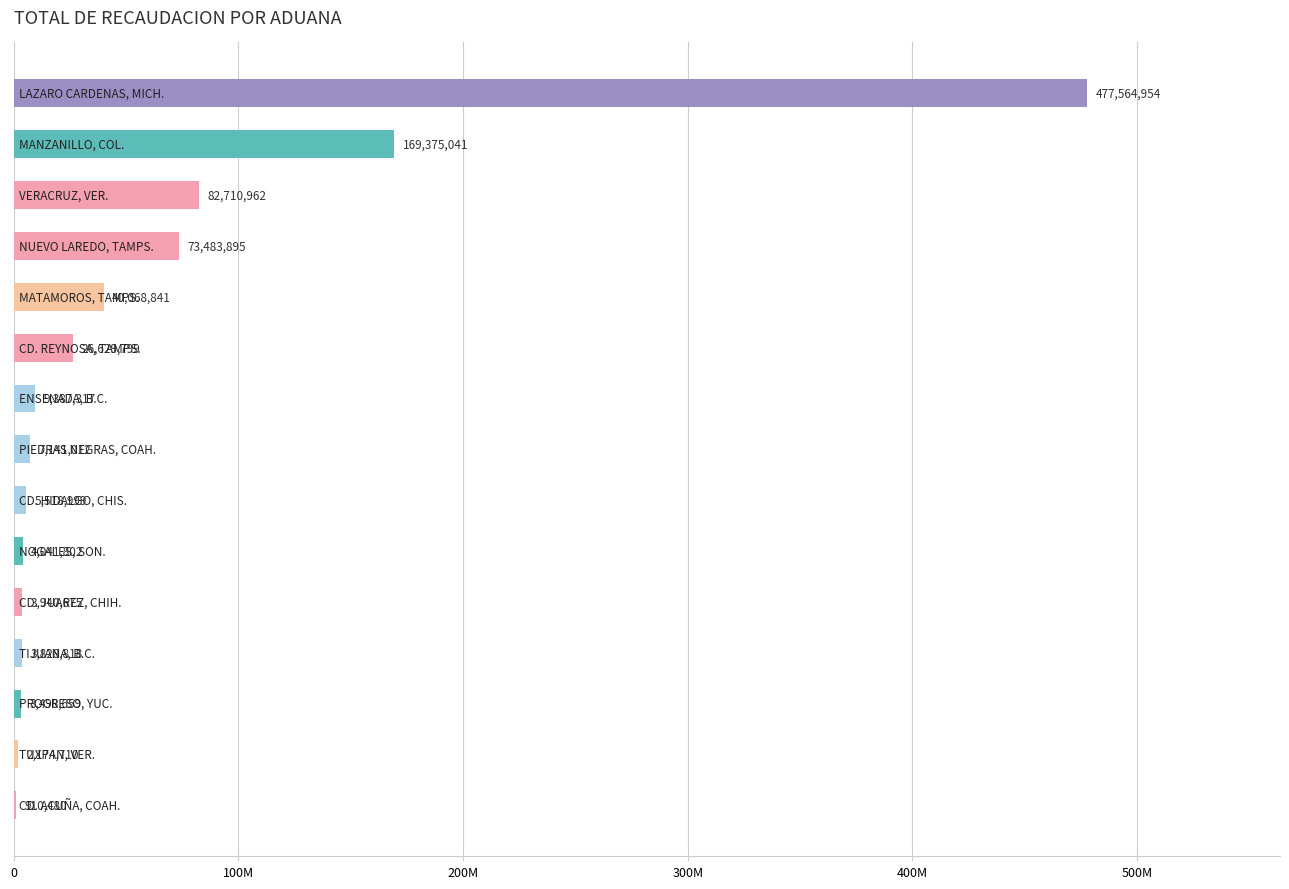

Are the bars horizontal?

Yes